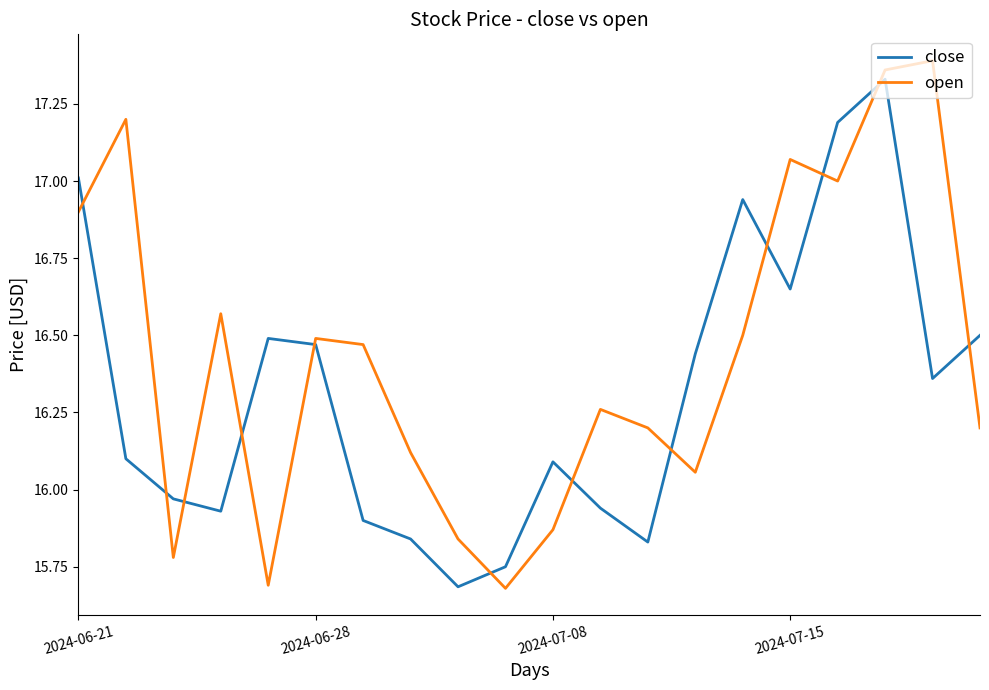

Which series has the largest range (max minus min)?

open